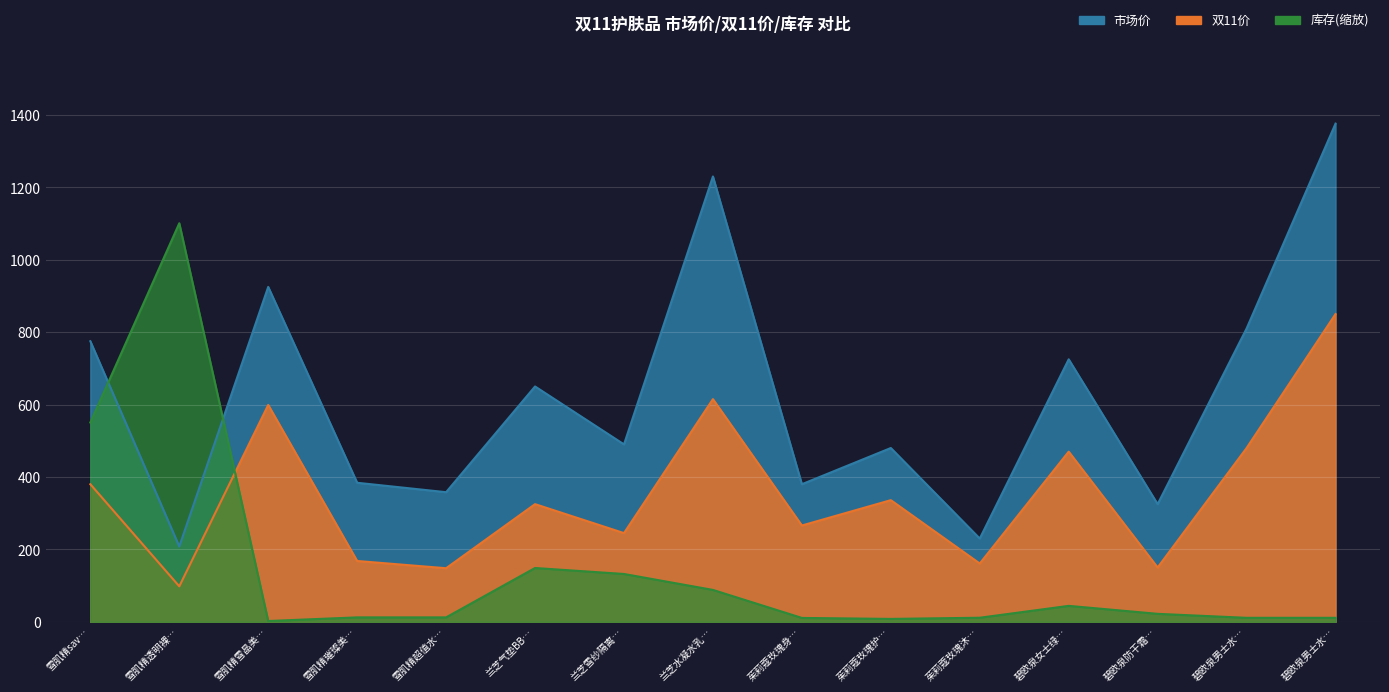

At which label is 双11价 closest to 474?

碧欧泉女士绿…